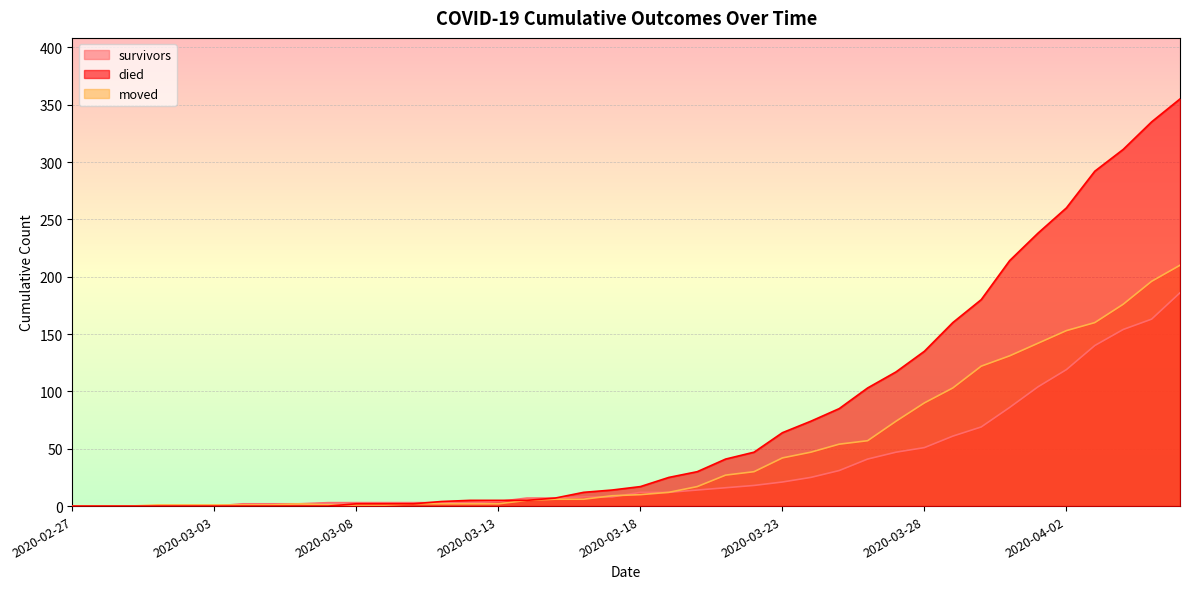

Is it true that moved equals -86 at 2020-02-28?

False